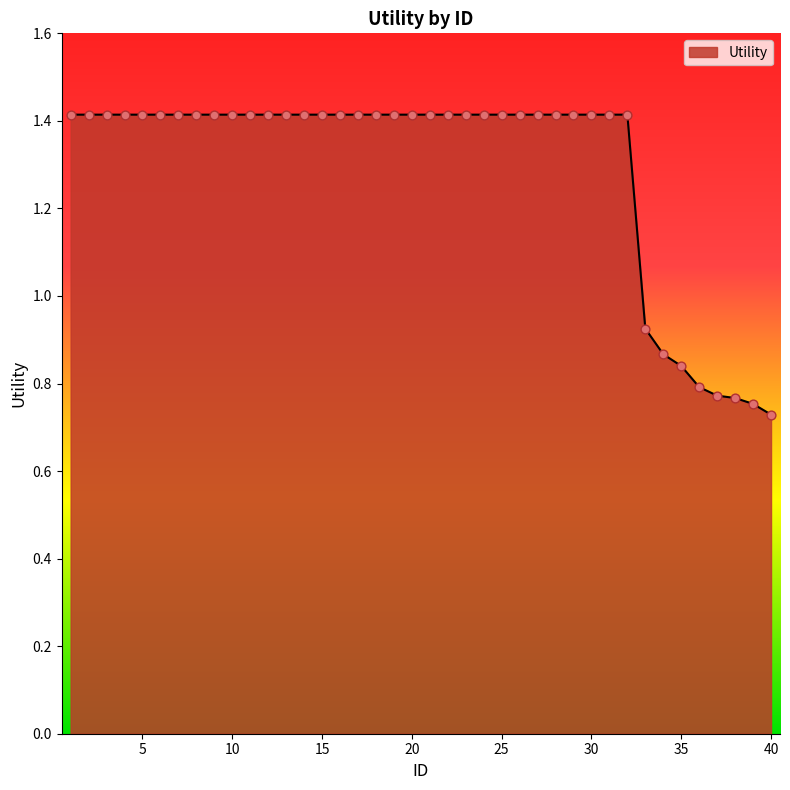

What is the maximum value shown in the chart?

1.4